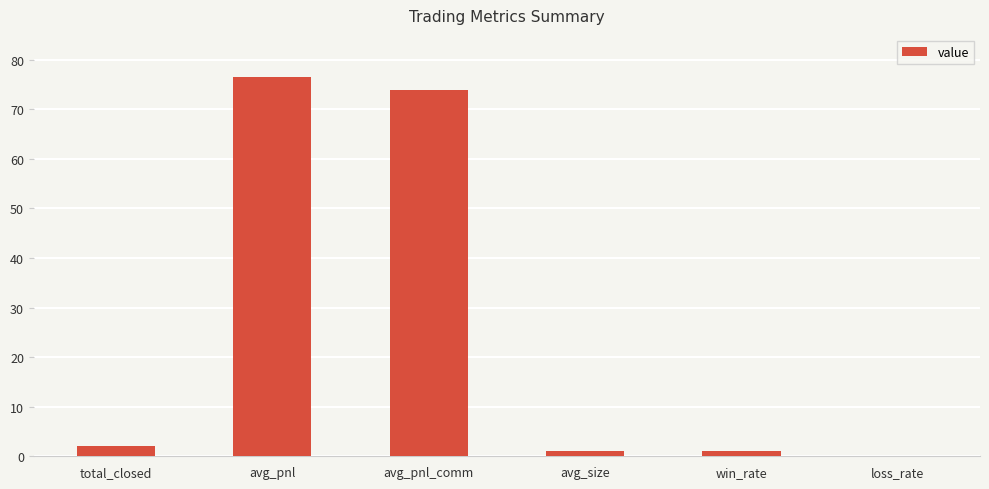

True or false: the data shows 73.9 at avg_pnl_comm.

True